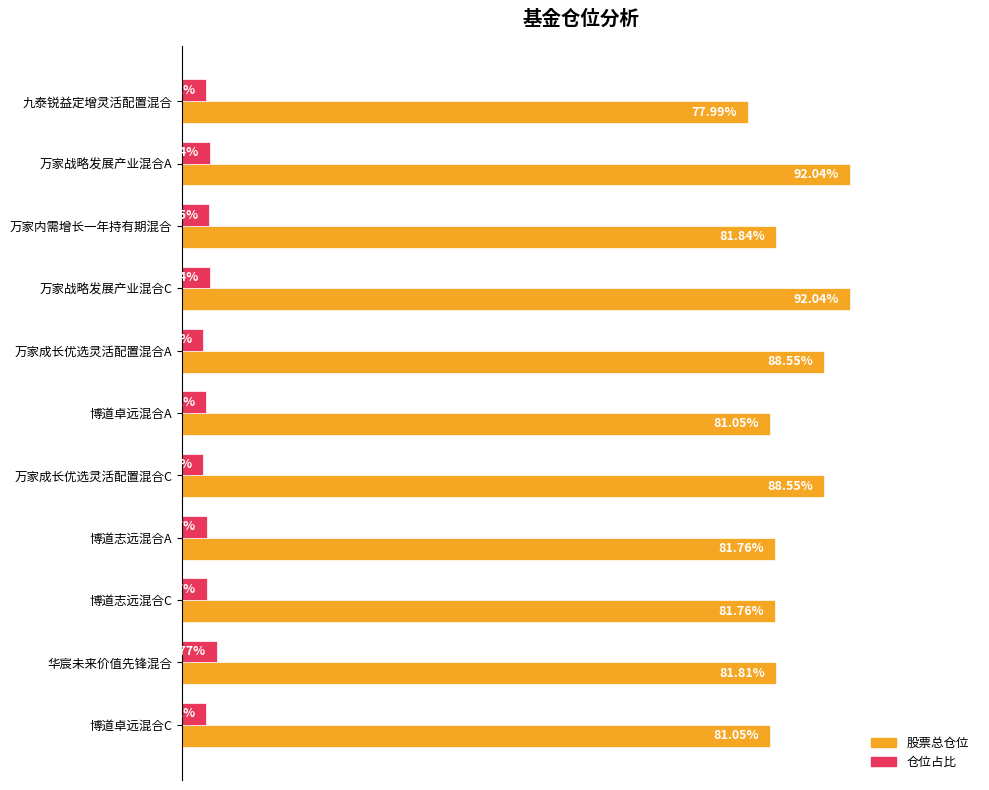

Which series has the largest range (max minus min)?

股票总仓位